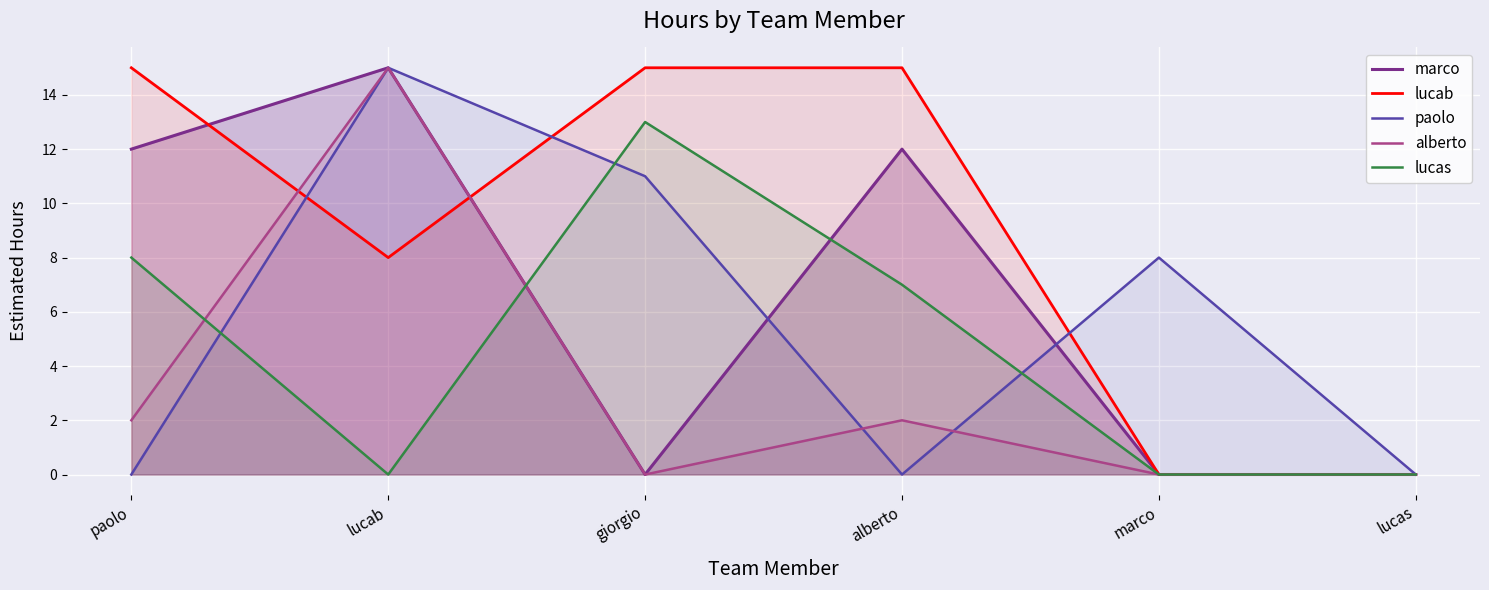

How many interior local valleys does the lucab series have?

1